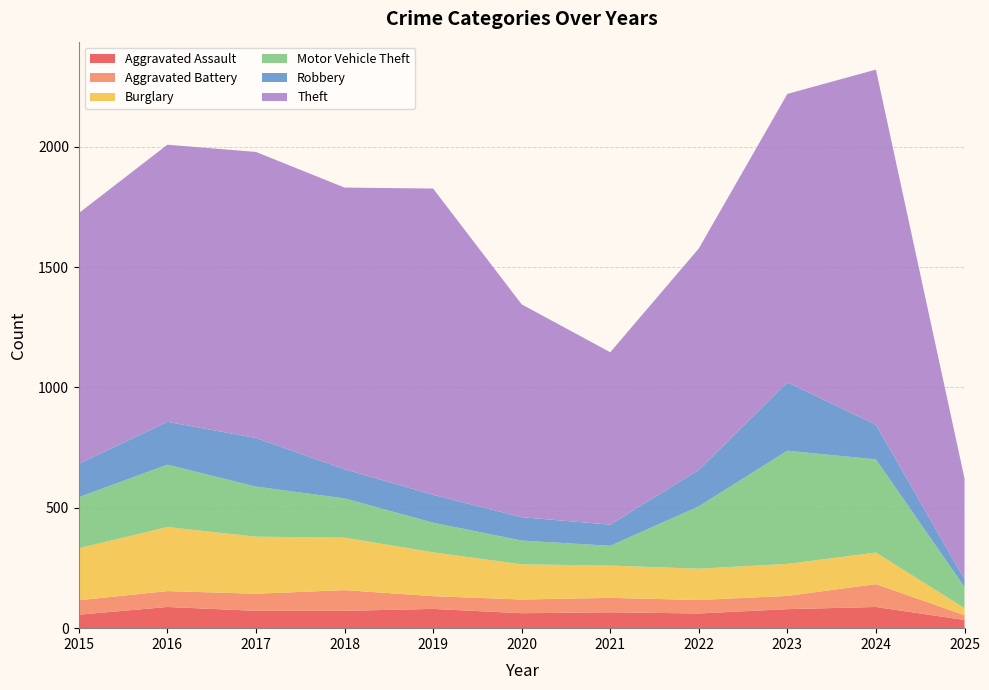

Reading left to right, what are all the values shown in this chart?

Aggravated Assault: 56	88	72	72	80	62	66	61	79	88	34
Aggravated Battery: 60	66	71	86	53	57	60	56	55	95	20
Burglary: 216	266	237	218	182	146	134	130	133	131	29
Motor Vehicle Theft: 212	259	208	163	123	99	82	259	470	387	88
Robbery: 139	178	202	121	116	97	88	151	284	144	32
Theft: 1041	1151	1188	1170	1272	884	716	920	1198	1475	419